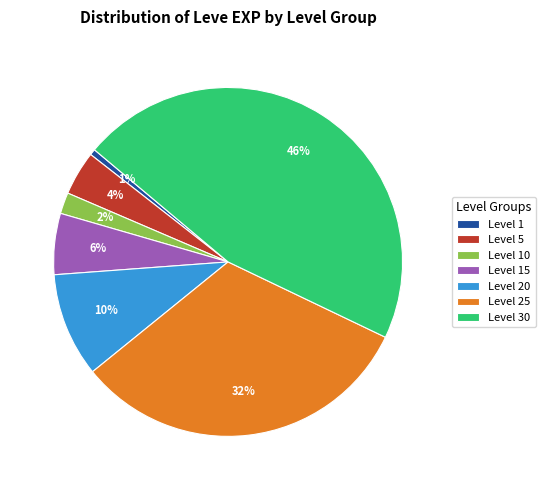

Between Level 15 and Level 30, which is larger?

Level 30